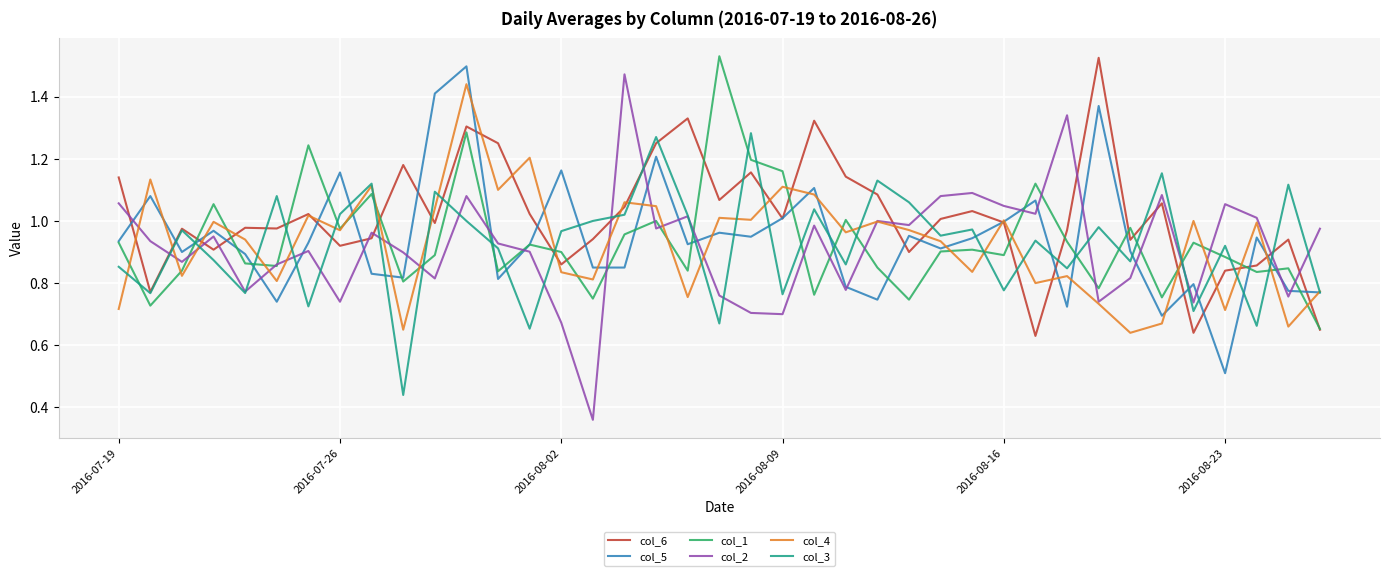

Which series has the widest spread of values?

col_2